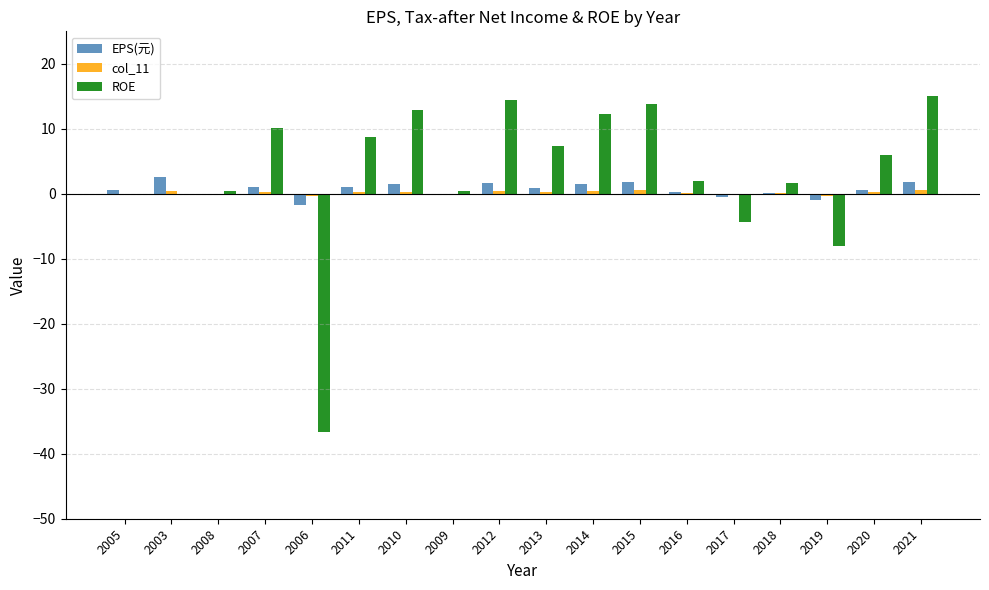

What is the spread (max minus min) of values at 2020?

5.7